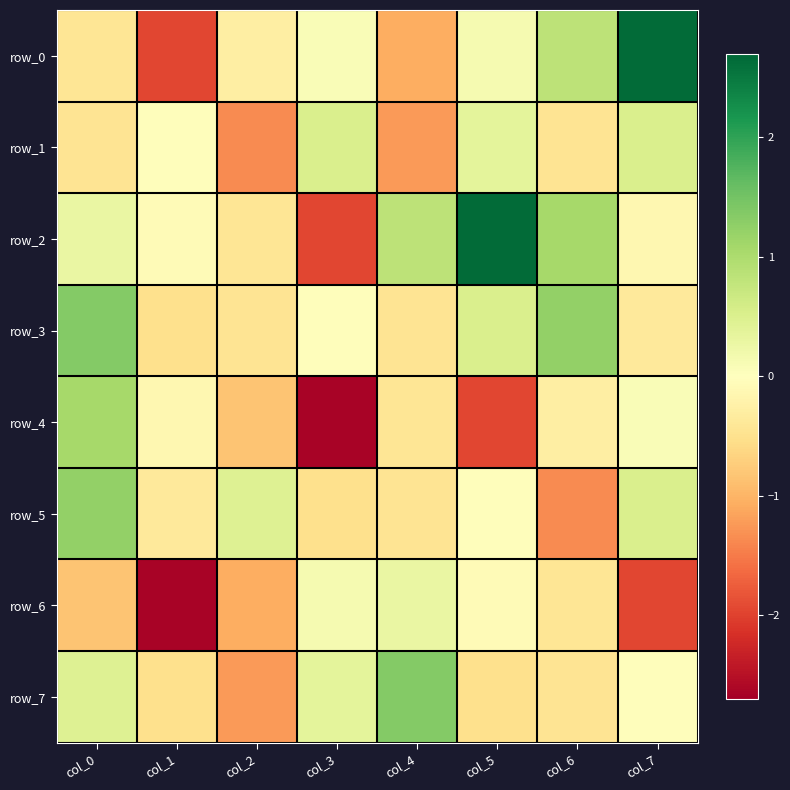

Reading right to left, extract all data points from this chart.

row_0: 2.6	0.8	0.1	-1.1	0.1	-0.3	-2.0	-0.4
row_1: 0.5	-0.4	0.4	-1.2	0.5	-1.4	-0.0	-0.5
row_2: -0.1	1.1	2.6	0.8	-2.0	-0.4	-0.1	0.3
row_3: -0.4	1.2	0.5	-0.4	-0.0	-0.5	-0.5	1.4
row_4: 0.1	-0.3	-2.0	-0.4	-2.6	-0.8	-0.1	1.1
row_5: 0.5	-1.4	-0.0	-0.5	-0.5	0.4	-0.4	1.2
row_6: -2.0	-0.4	-0.1	0.3	0.1	-1.1	-2.6	-0.8
row_7: -0.0	-0.5	-0.5	1.4	0.4	-1.2	-0.5	0.4